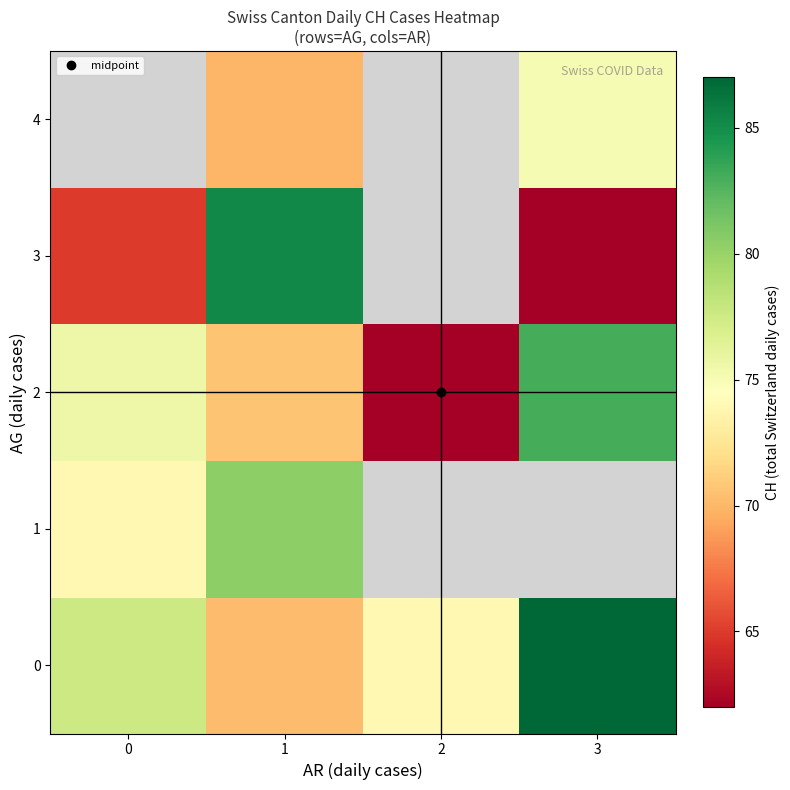

What is the minimum value for 3?

62.0